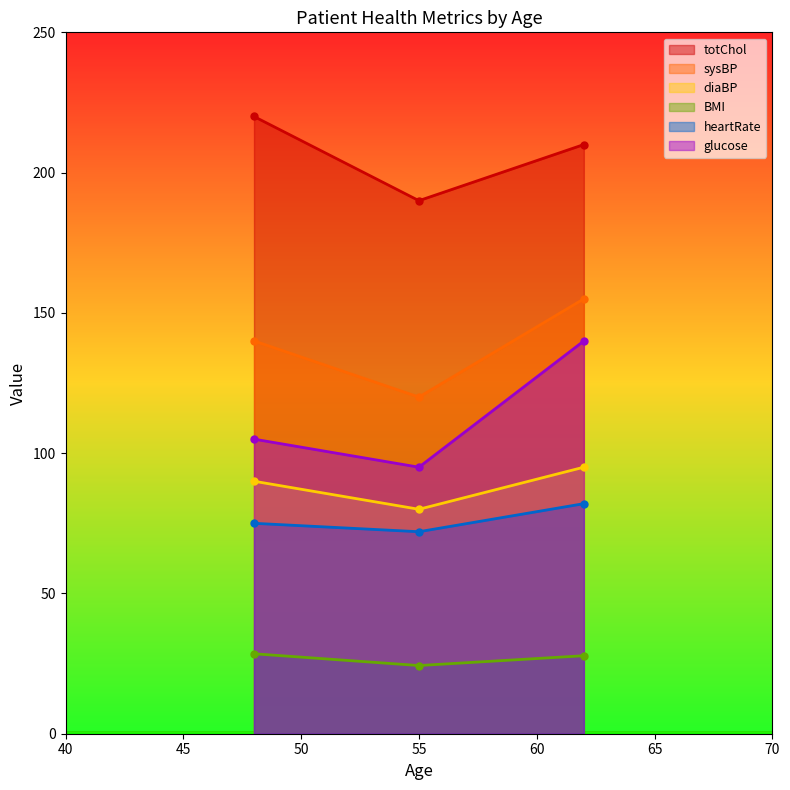

What is the difference between the highest and lowest values at 55?

165.7